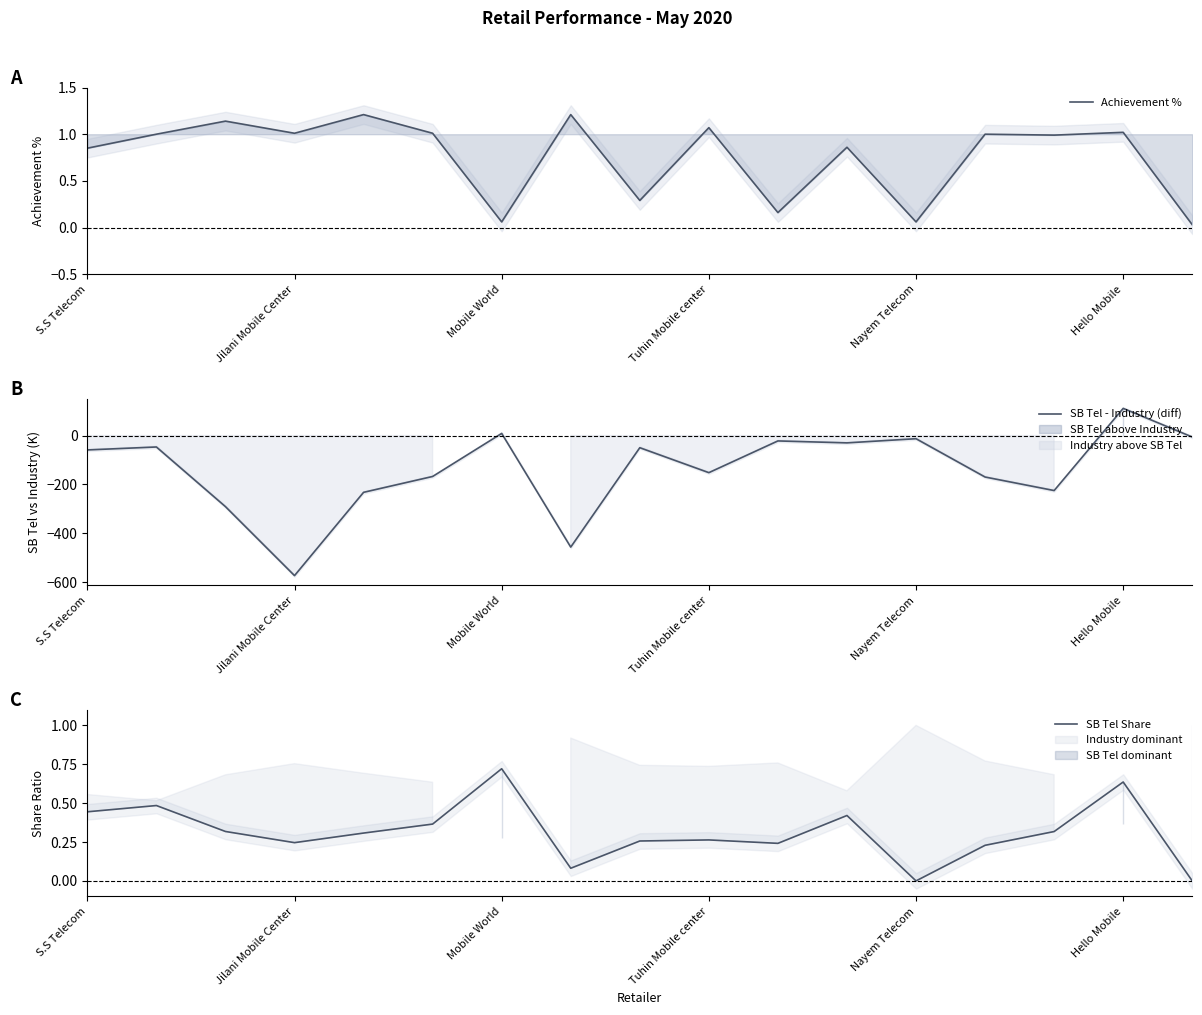

The SB Tel - Industry (diff) series shows -249.8 at Tuhin Mobile center. True or false?

False